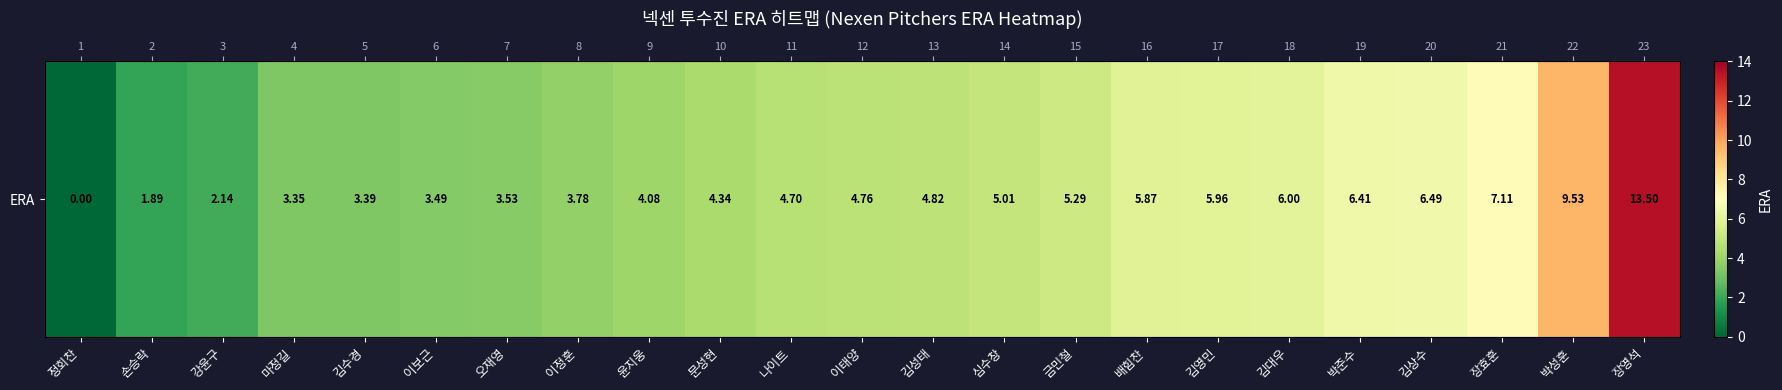

The value at 심수창 is 5.0. True or false?

True